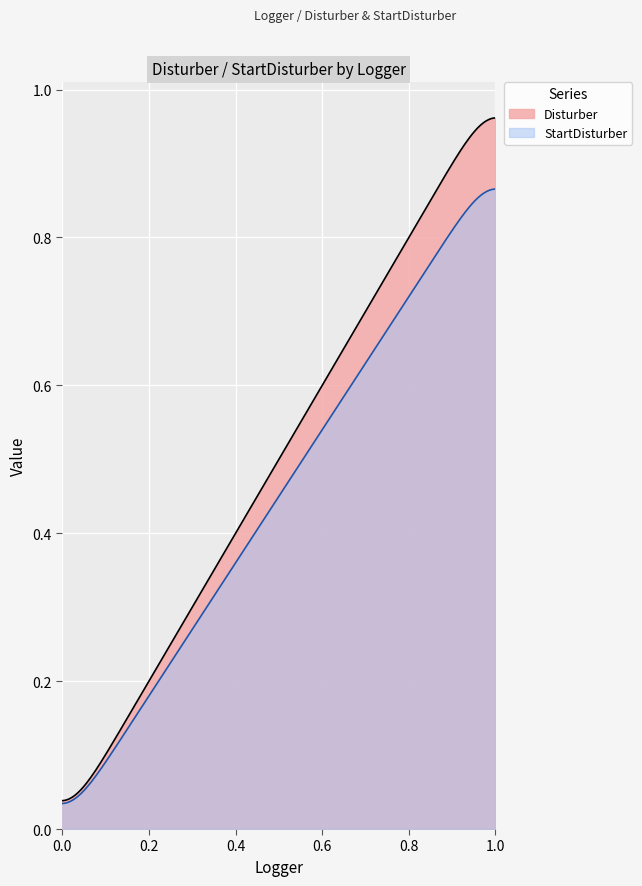

Which series has the largest total across all categories?

Disturber